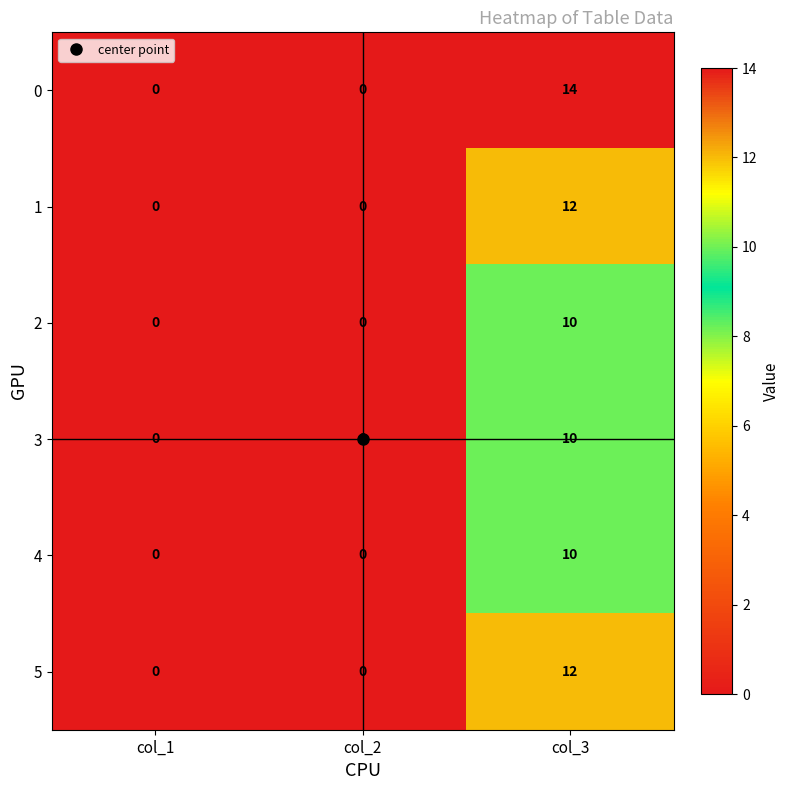

What is the total value across all series at col_3?

68